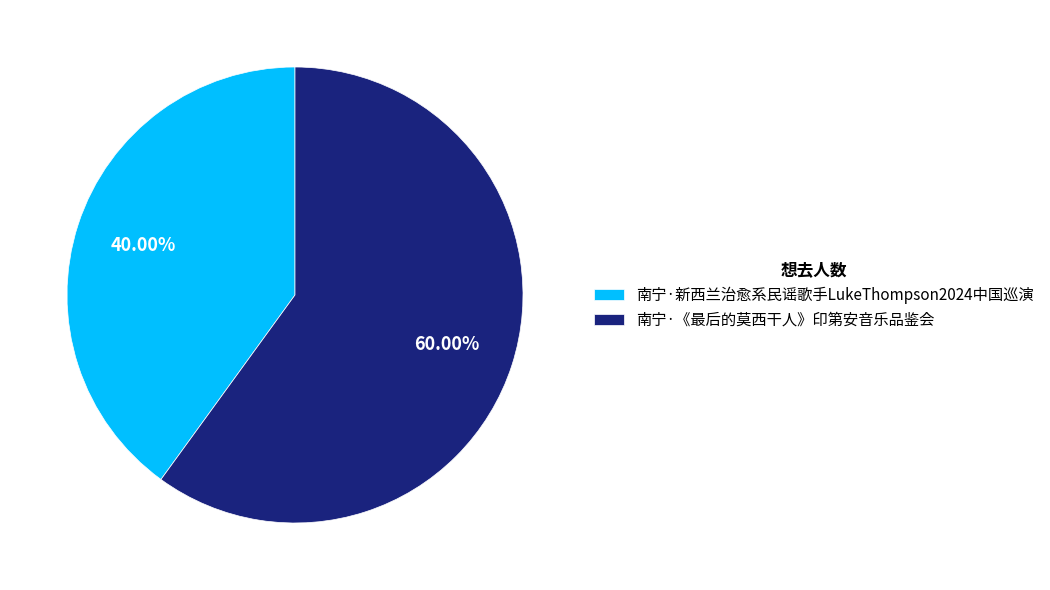

Is the sum of 南宁·新西兰治愈系民谣歌手LukeThompson2024中国巡演 and 南宁·《最后的莫西干人》印第安音乐品鉴会 greater than half?

Yes